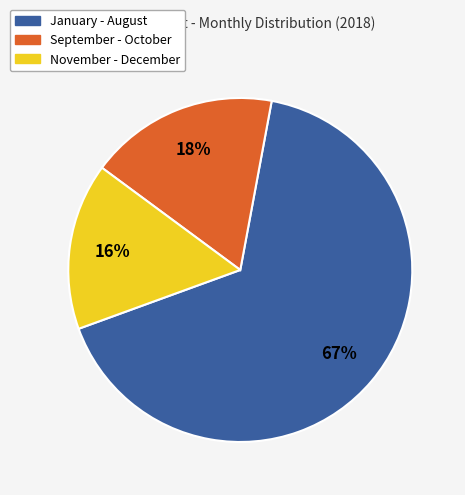

Which slice is the largest?

January - August